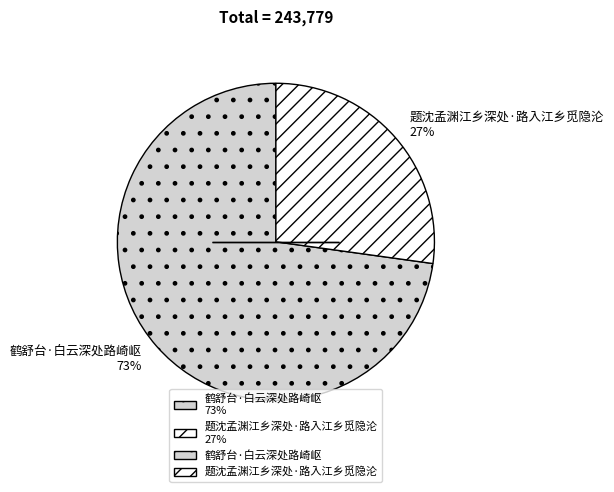

Rank the categories by value from highest to lowest.

鹤舒台·白云深处路崎岖, 题沈孟渊江乡深处·路入江乡觅隐沦